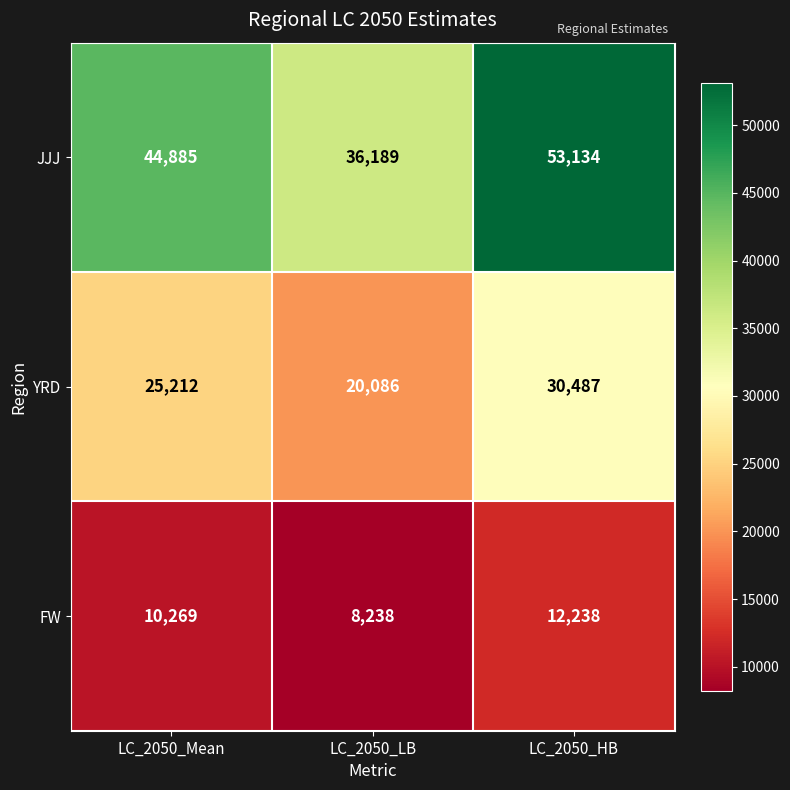

How many data points does each series have?

3